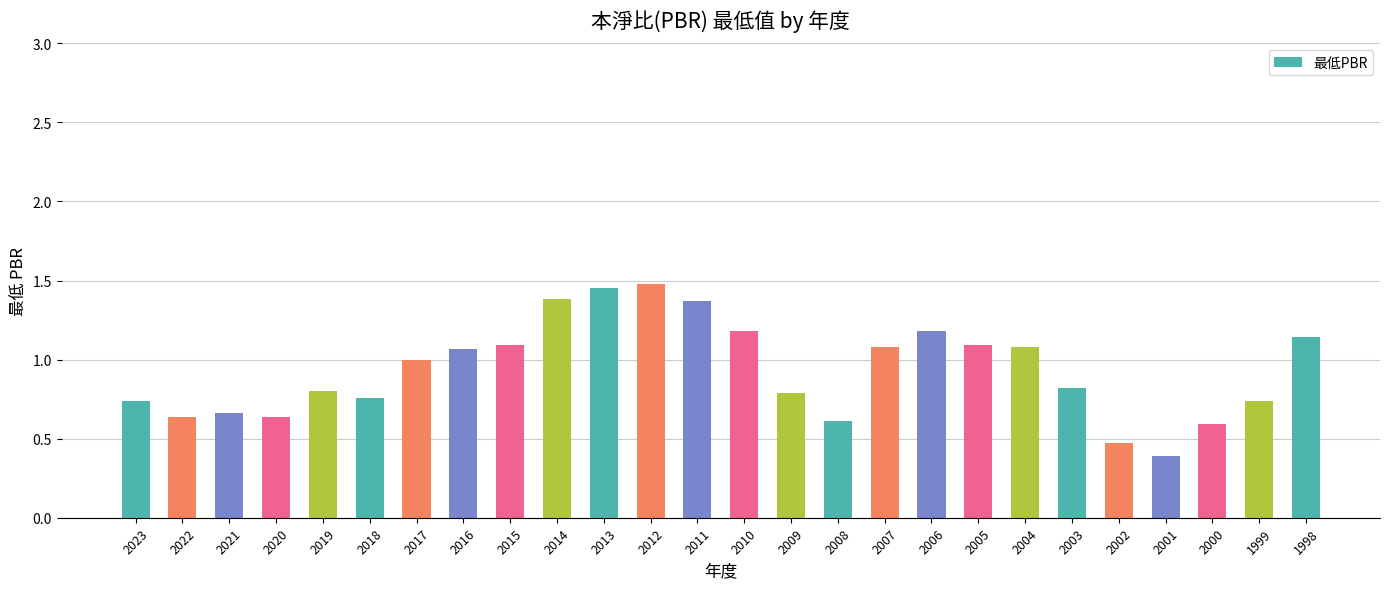

True or false: the data shows 0.5 at 2010.

False